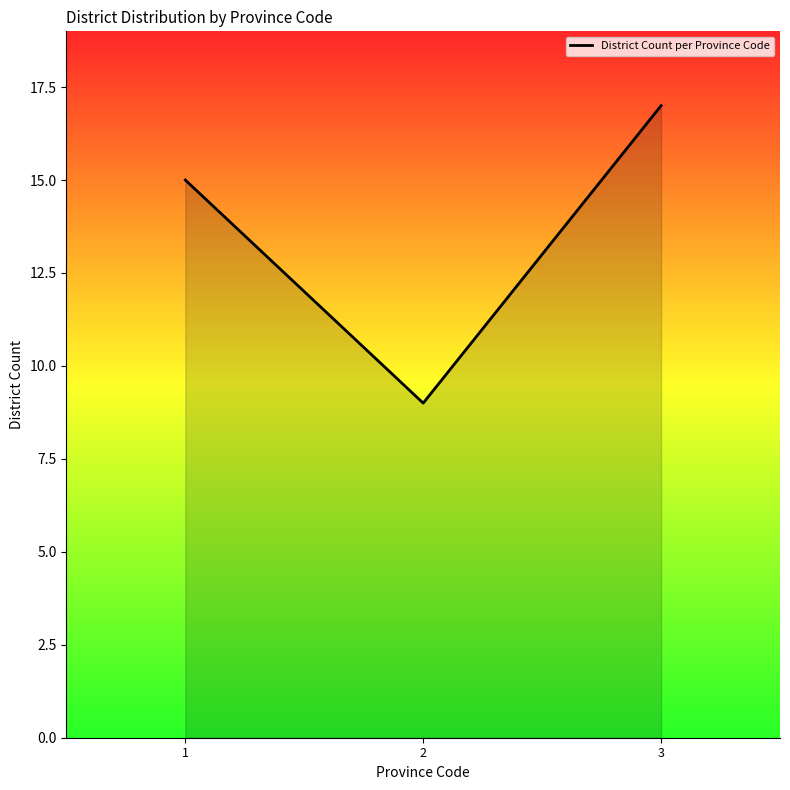

Does the chart have visible grid lines?

No